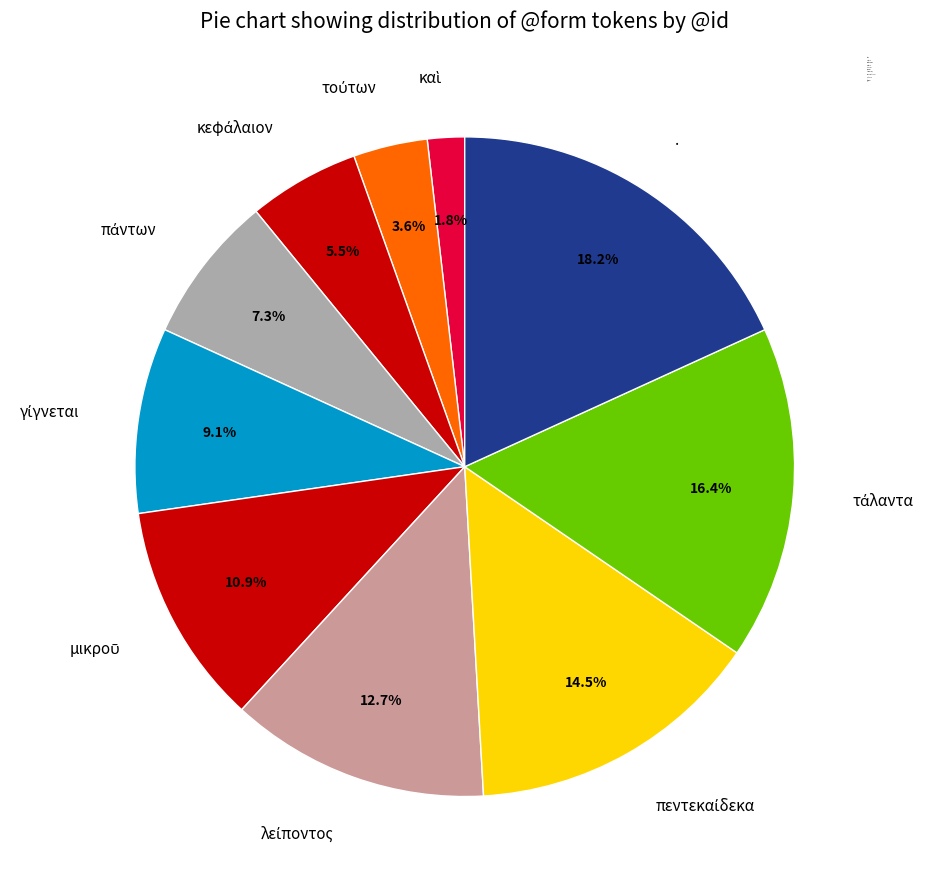

Which category has the biggest portion of the pie?

.